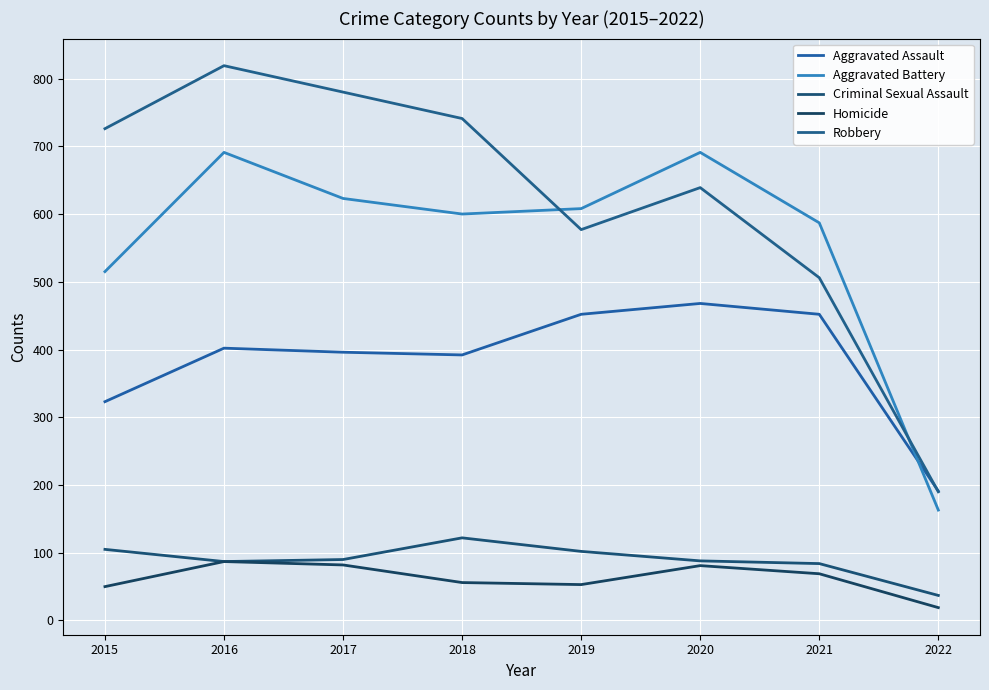

Is this an area chart (filled region under the line)?

No